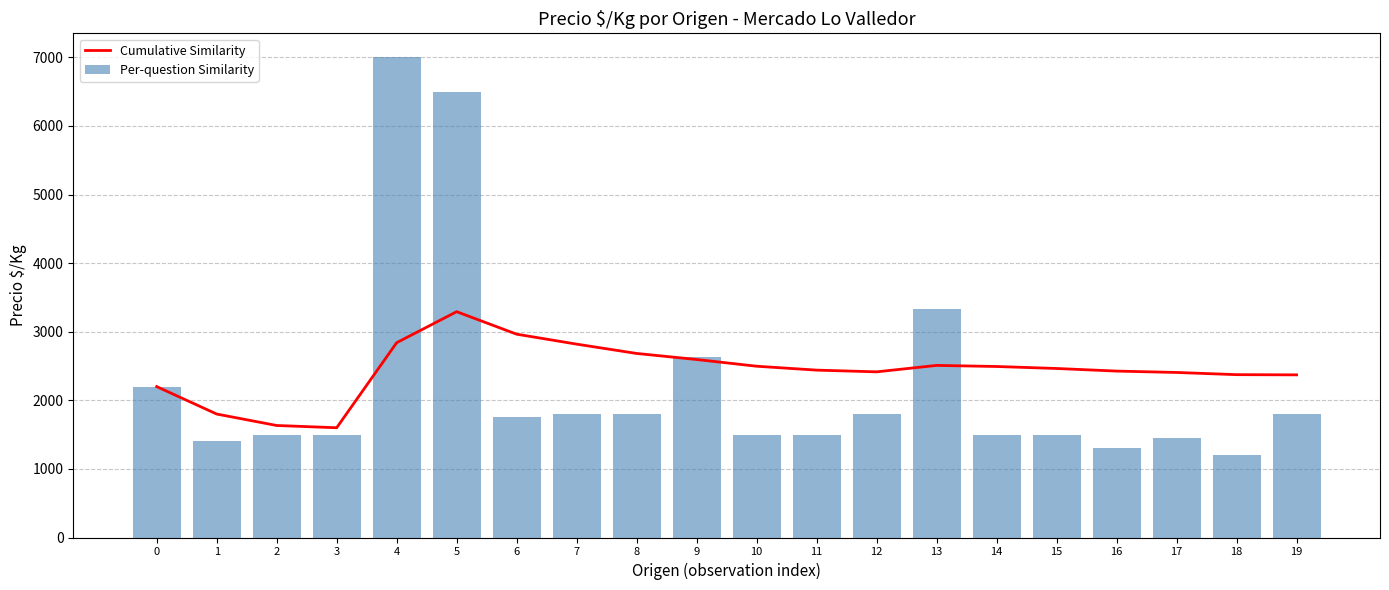

Does the chart contain any negative values?

No